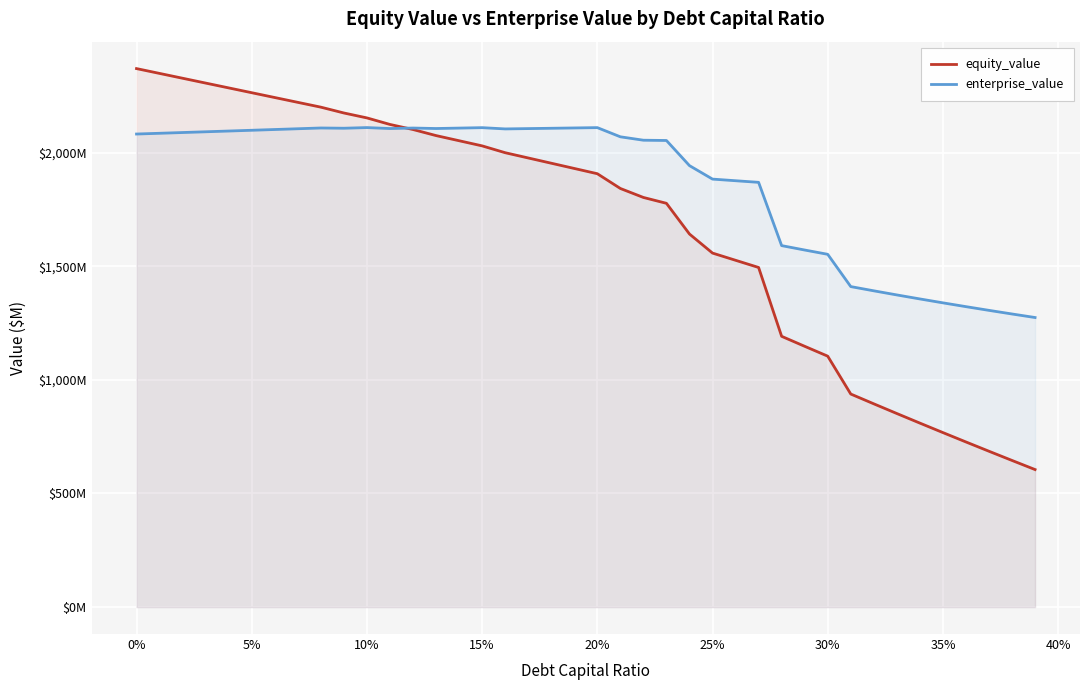

What is the difference between the second highest and second lowest values in the enterprise_value series?

820.0